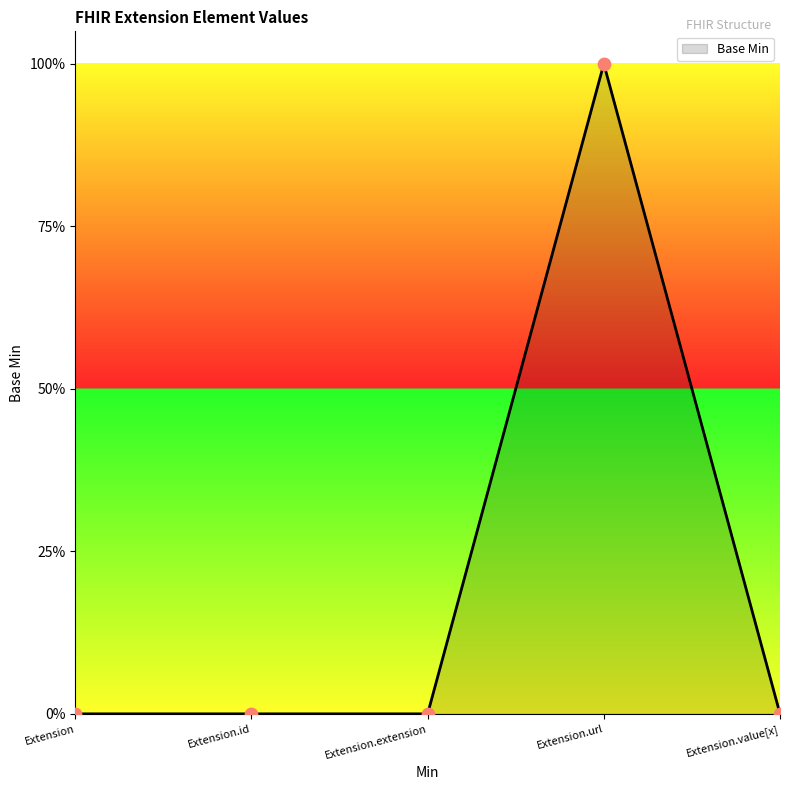

Between Extension.value[x] and Extension.extension, which is larger?

Extension.value[x]